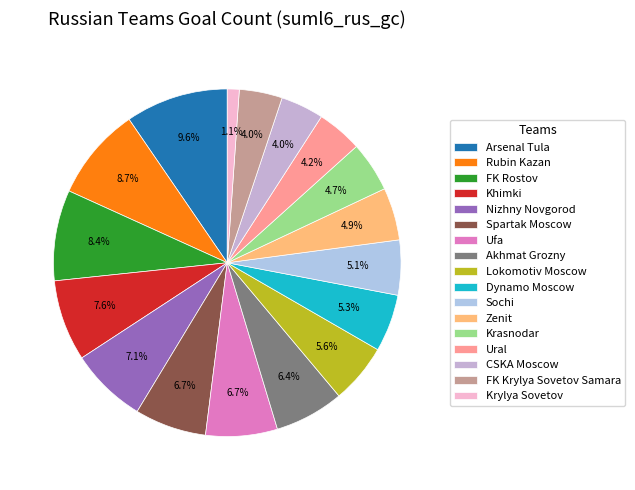

To the nearest percent, what is the average slice percentage?

6%